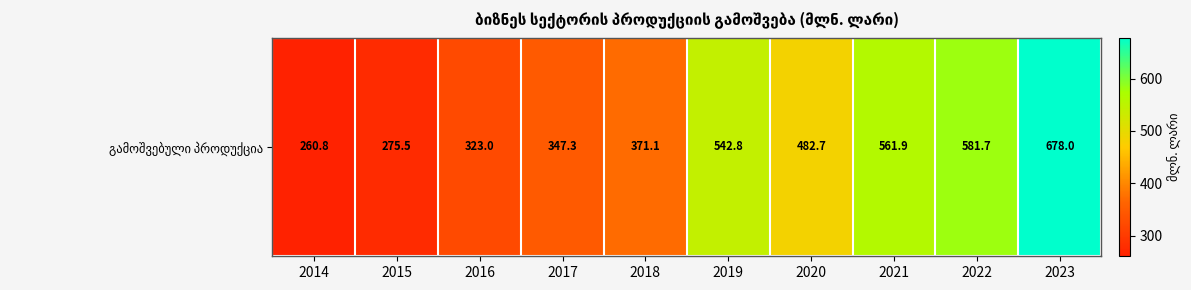

Approximately how many times larger is the value at 2016 compared to 2014?

1.2